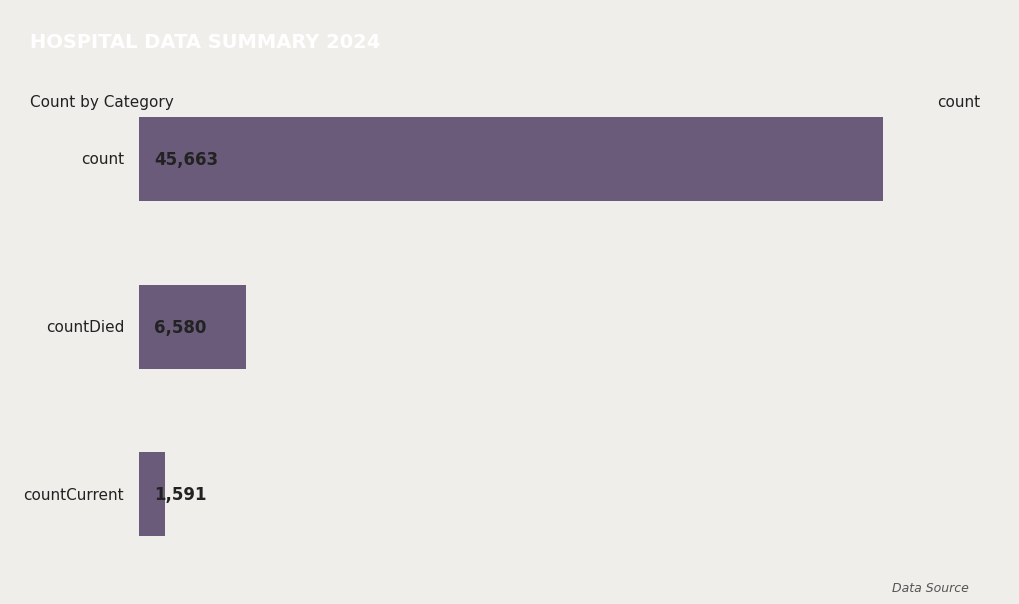

What is the difference between the second highest and minimum values?

4989